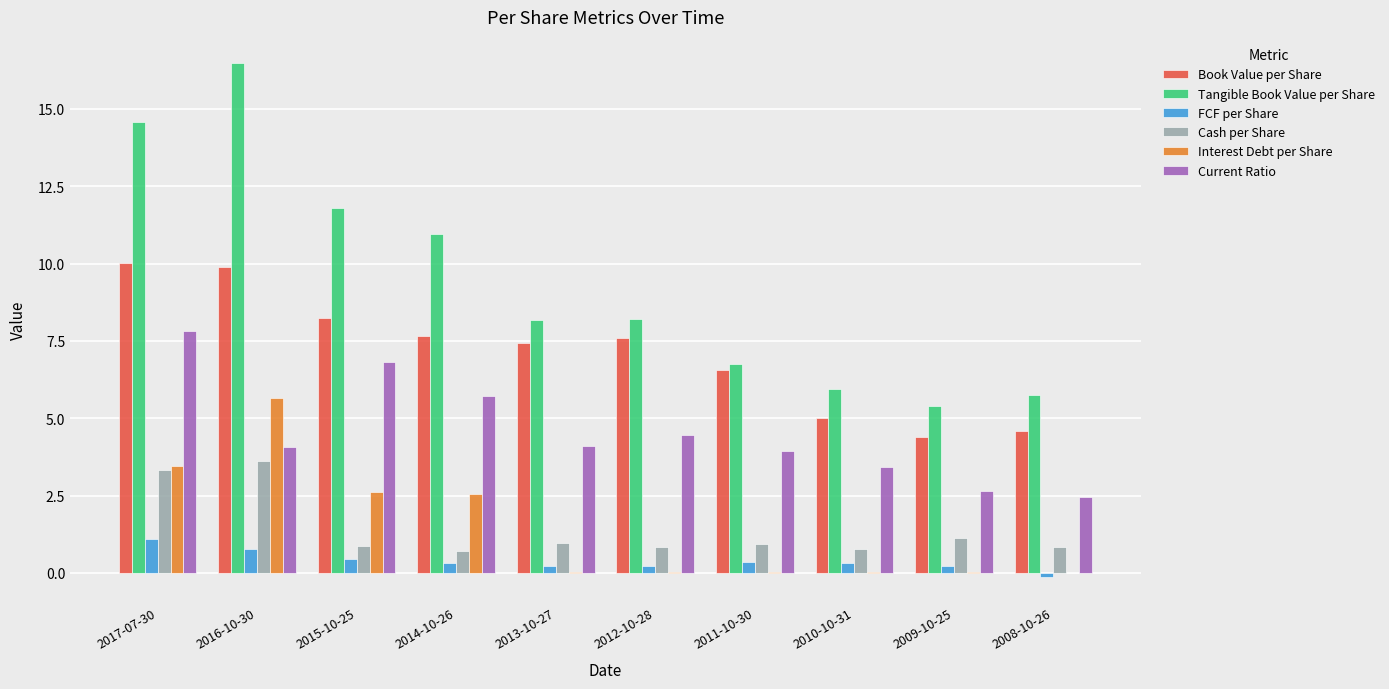

Between 2015-10-25 and 2013-10-27, which series saw the biggest shift?

Tangible Book Value per Share